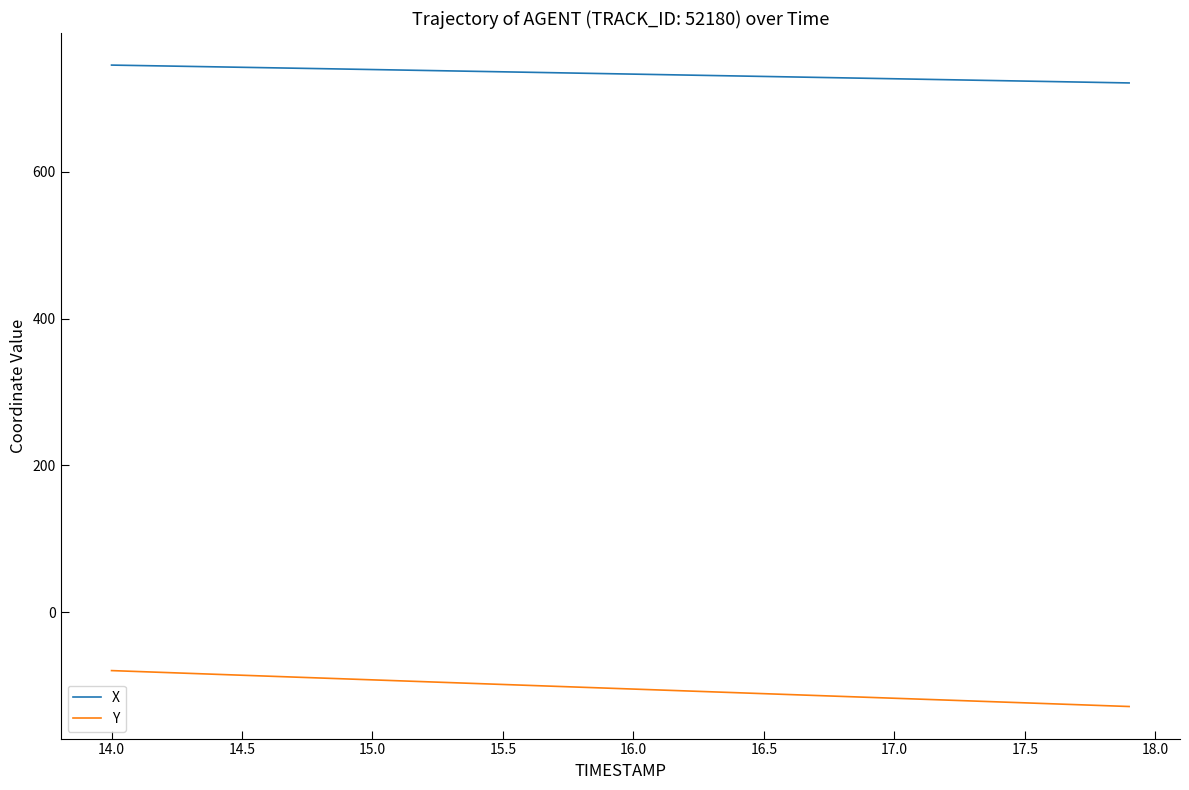

List the series in order of their peak value, highest first.

X, Y